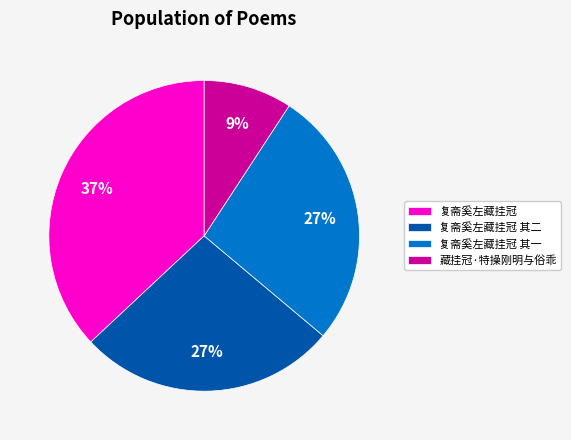

How many slices are in this pie chart?

4